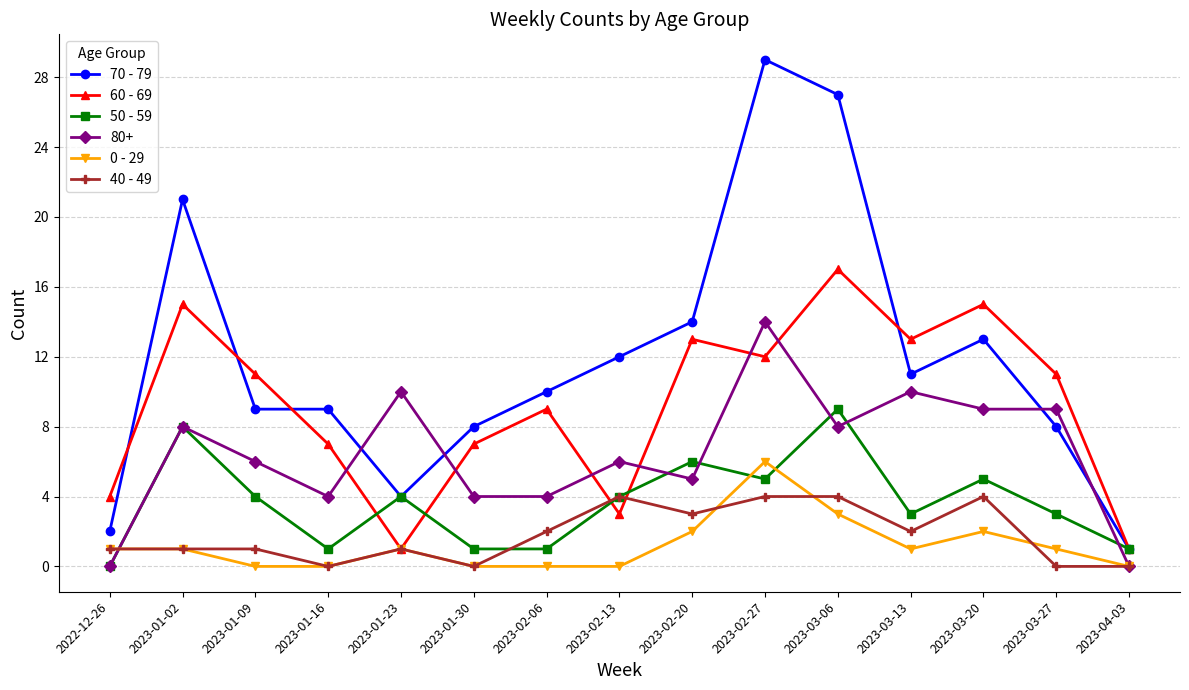

What is the value of the 70 - 79 point at the 14th from the left?

8